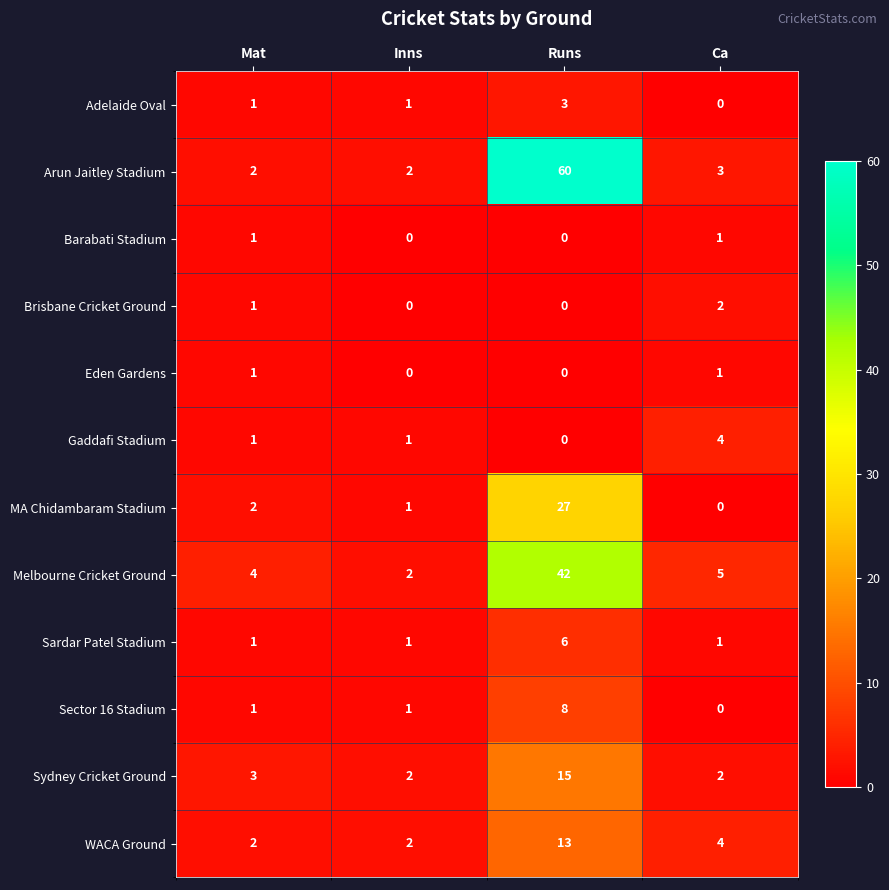

The value of WACA Ground at Runs is 13. True or false?

True